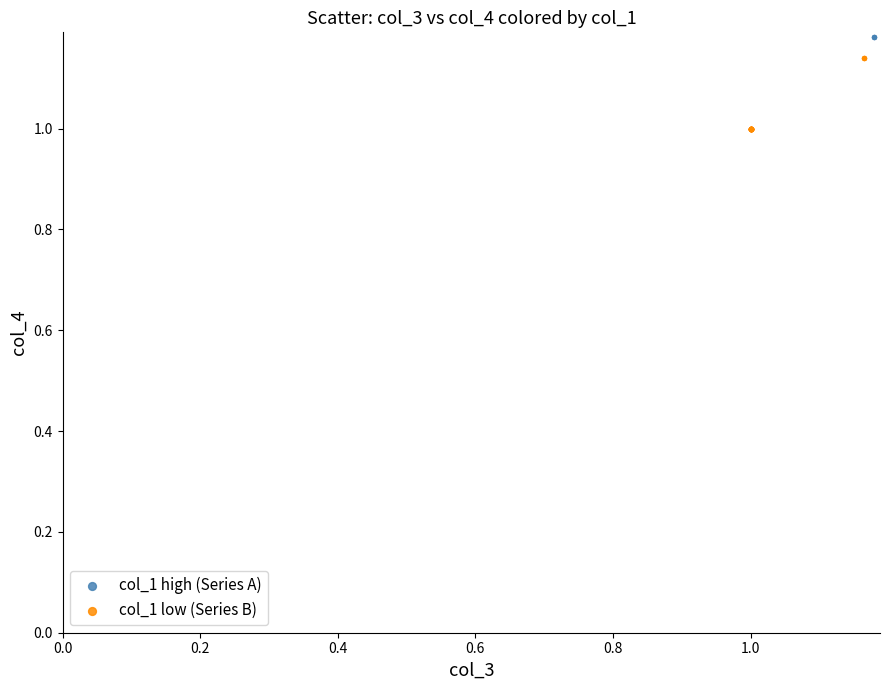

Which series reaches the minimum Y coordinate?

col_1 low (Series B)